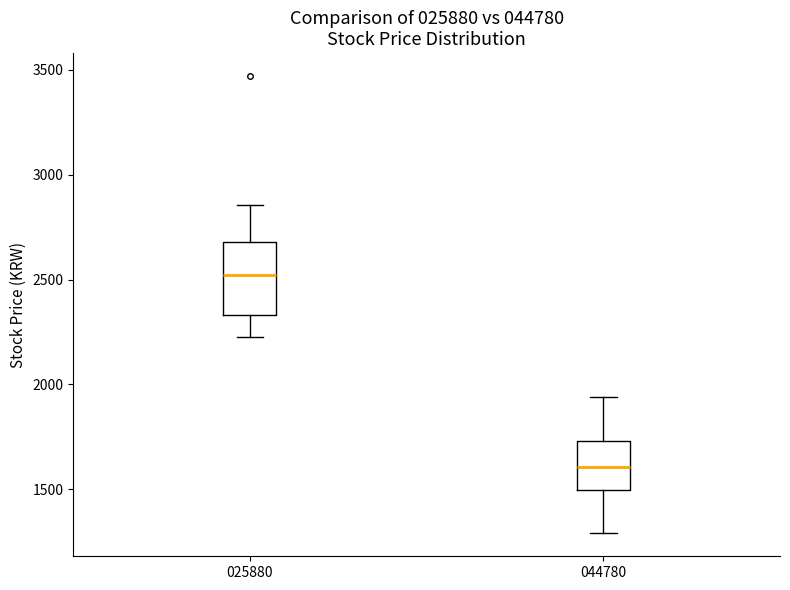

Comparing the boxes themselves (not the whiskers), which one is the tallest?

025880